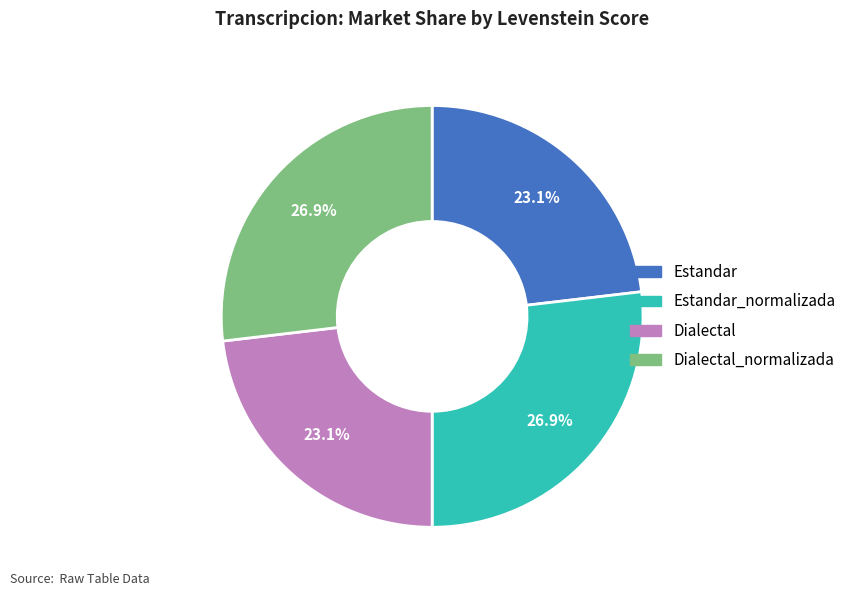

Combined, what portion of the pie is Estandar_normalizada and Estandar?

50.0%